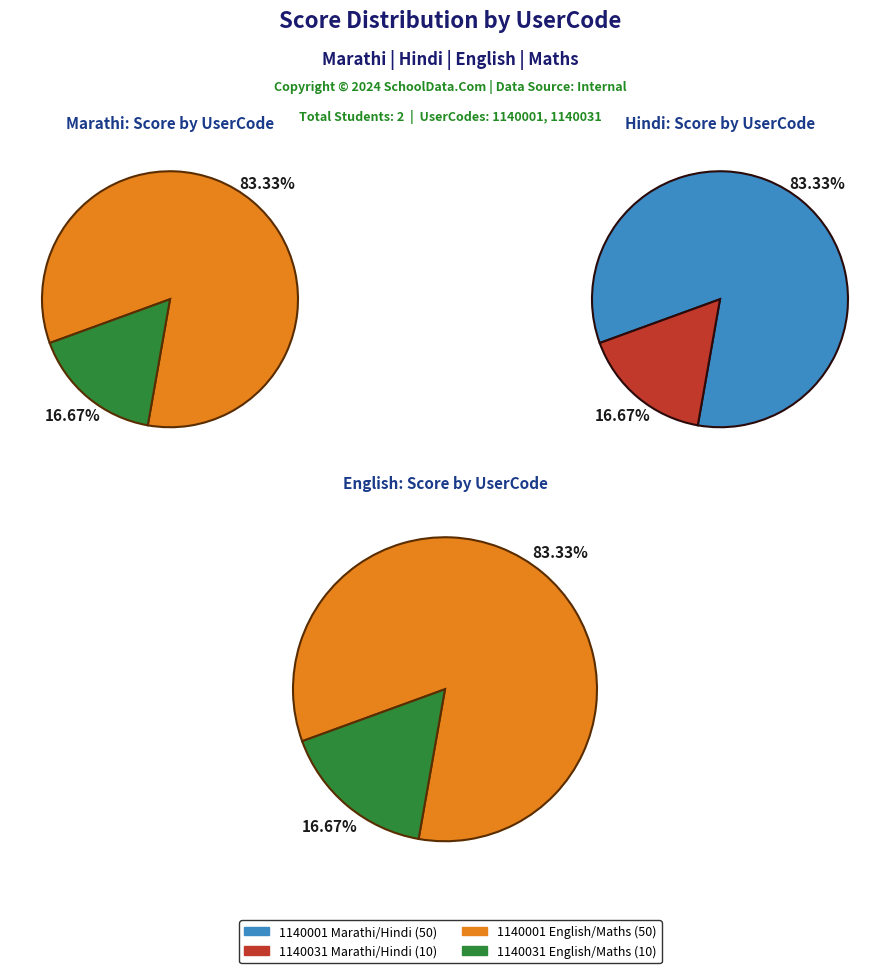

Between 1140001 and 1140031, which series saw the biggest shift?

Marathi